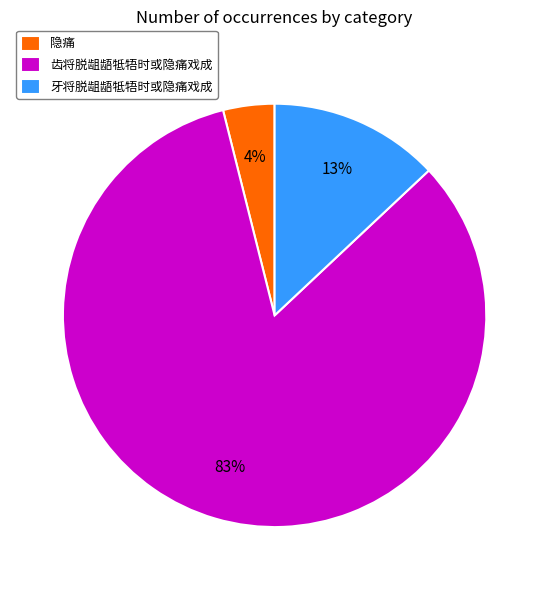

Which has a higher value, 牙将脱龃龉牴牾时或隐痛戏成 or 隐痛?

牙将脱龃龉牴牾时或隐痛戏成